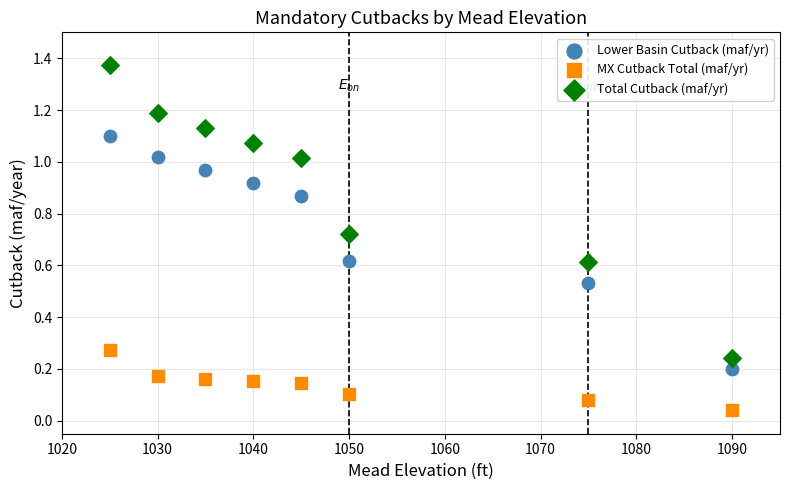

What is the X range (max minus min) for the scatter plot?

65.0